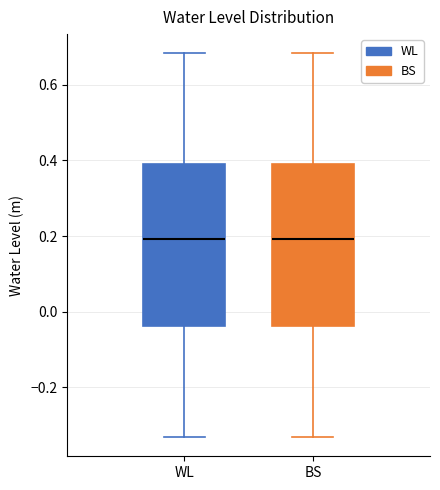

Reading left to right, transcribe this box plot: for each box, give where its median line is, the range the box spans, and where its two whiskers end, as read against the y-axis. The values are not printed on the chart, so give them approximately, as read against the axis.

WL: median 0.20, box -0.04 to 0.38, whiskers -0.34 to 0.68
BS: median 0.20, box -0.04 to 0.38, whiskers -0.34 to 0.68